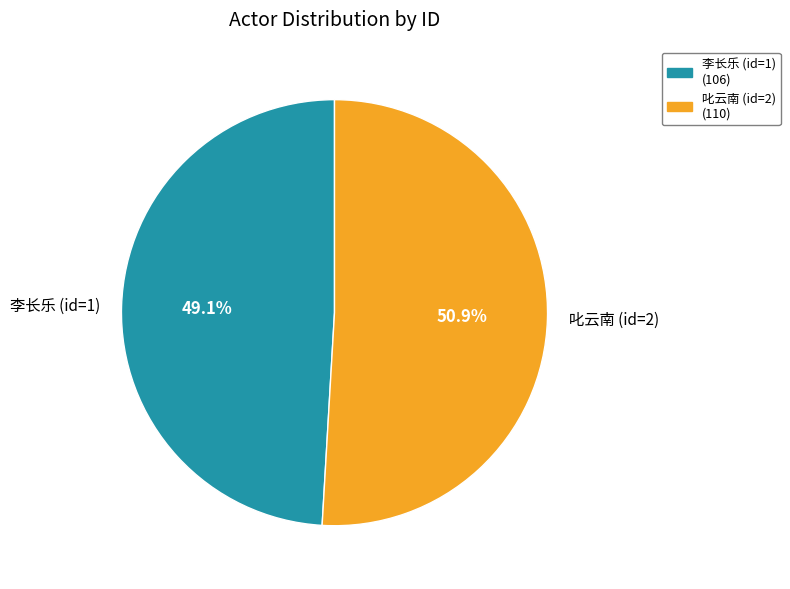

What is the ratio of the value at 李长乐 (id=1) to the value at 叱云南 (id=2)?

1.0